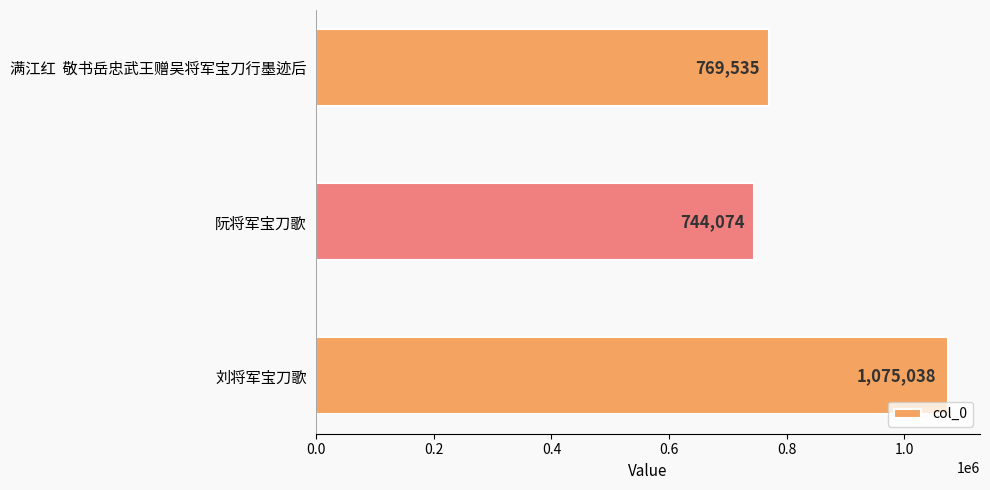

List the labels in order of value, smallest first.

阮将军宝刀歌, 满江红  敬书岳忠武王赠吴将军宝刀行墨迹后, 刘将军宝刀歌